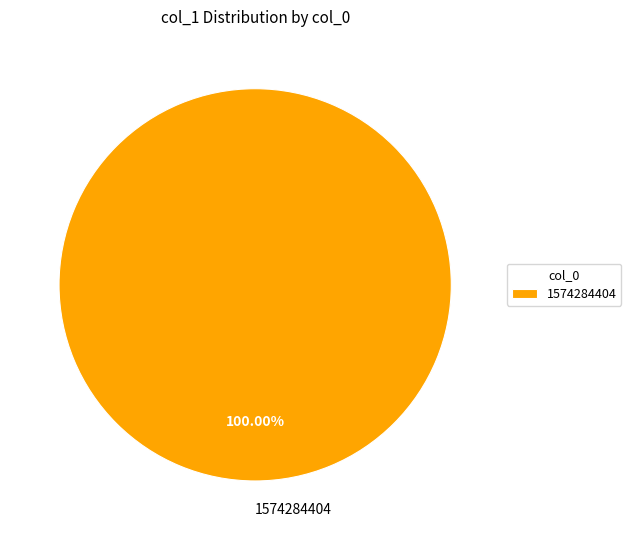

Is there a majority slice in this chart?

Yes